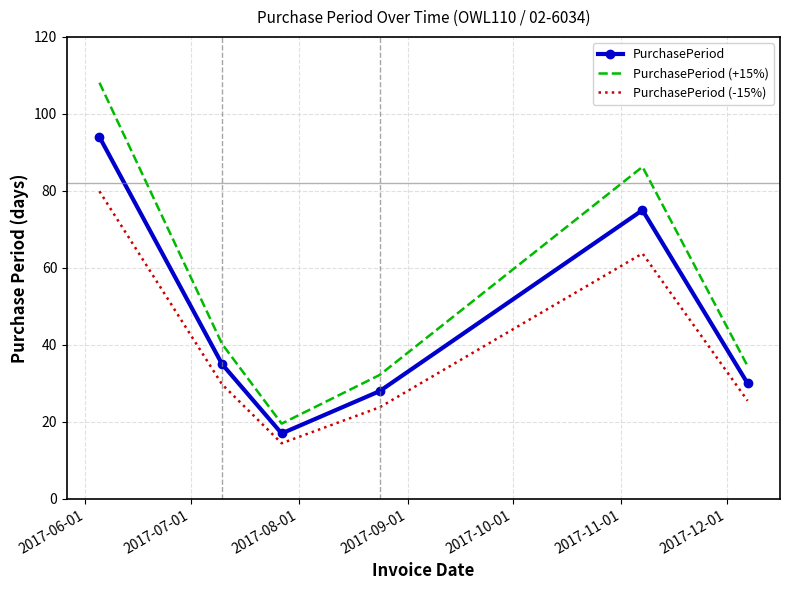

Which series has the widest spread of values?

PurchasePeriod (+15%)